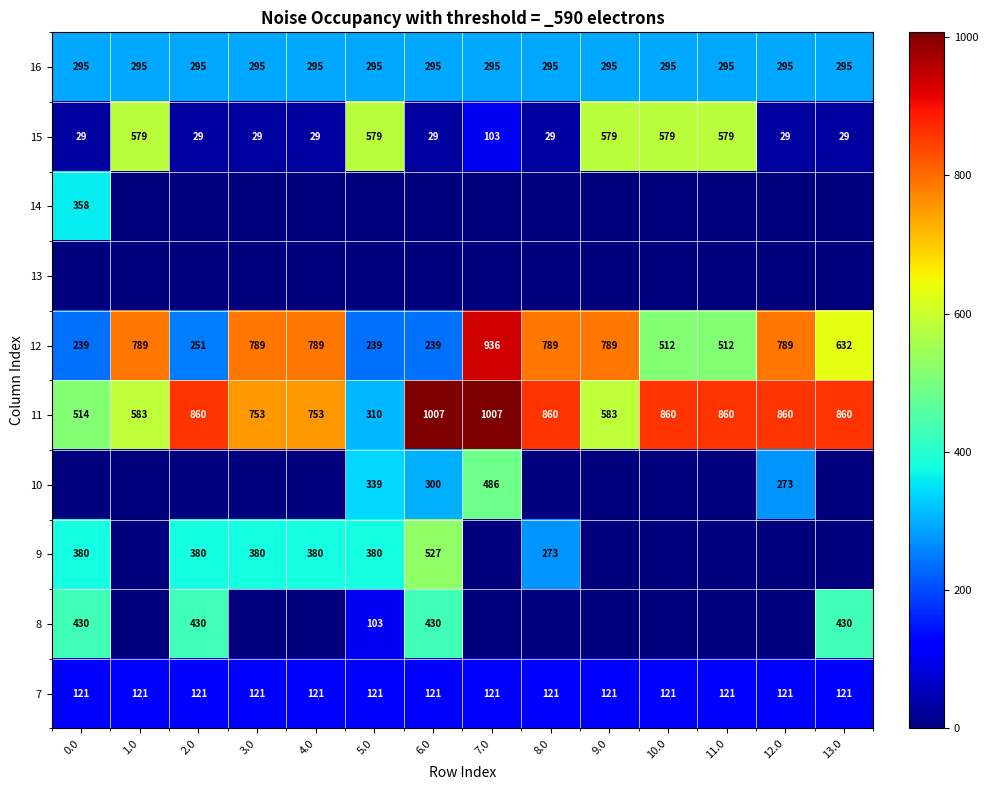

What is the spread (max minus min) of values at 10.0?

859.9